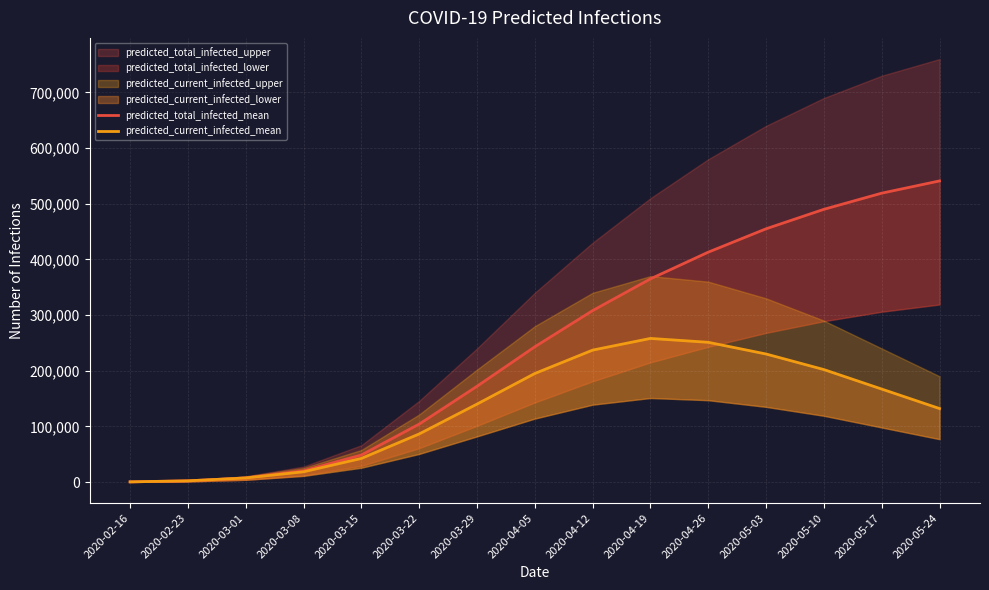

At which category does the chart reach its minimum across all series?

2020-02-16